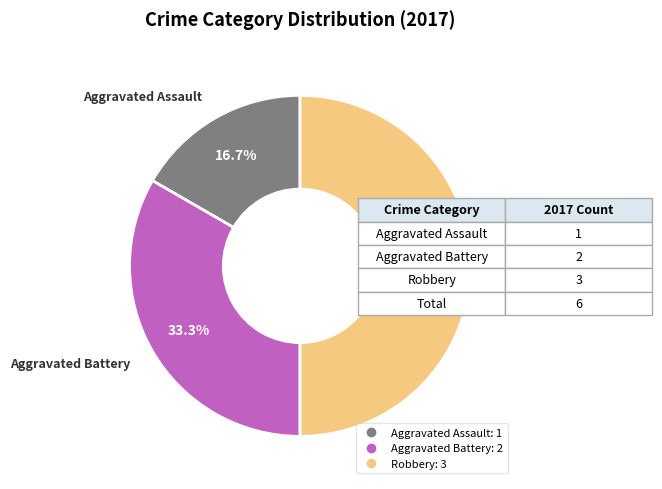

Between Aggravated Battery and Aggravated Assault, which is larger?

Aggravated Battery